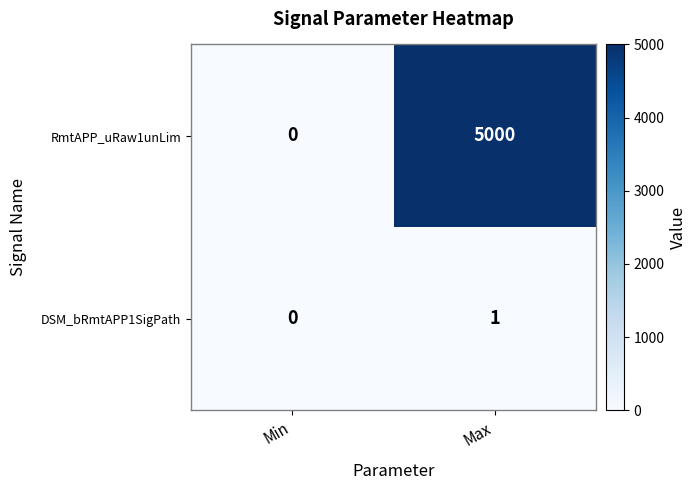

Which series has the widest spread of values?

RmtAPP_uRaw1unLim